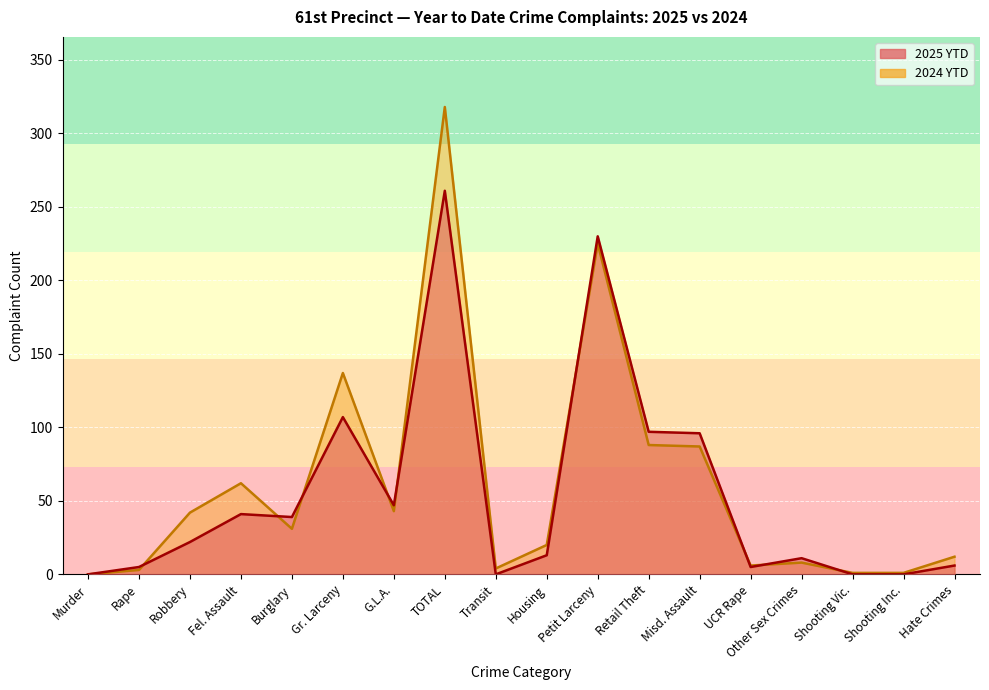

In 2025 YTD, how many points are higher than both neighbors (excluding endpoints)?

5